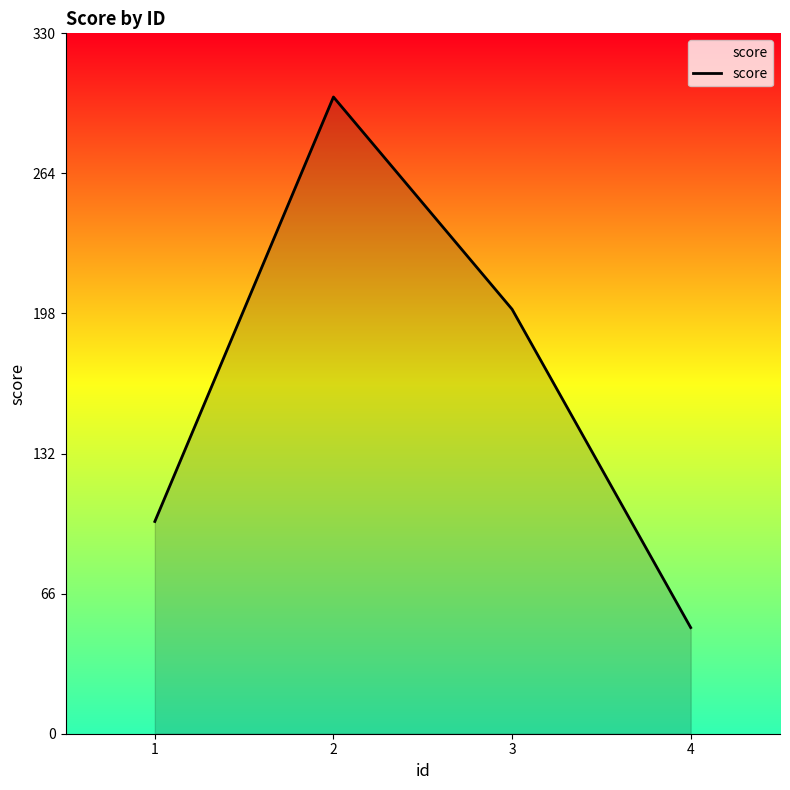

Does the chart display data point markers on the line(s)?

No